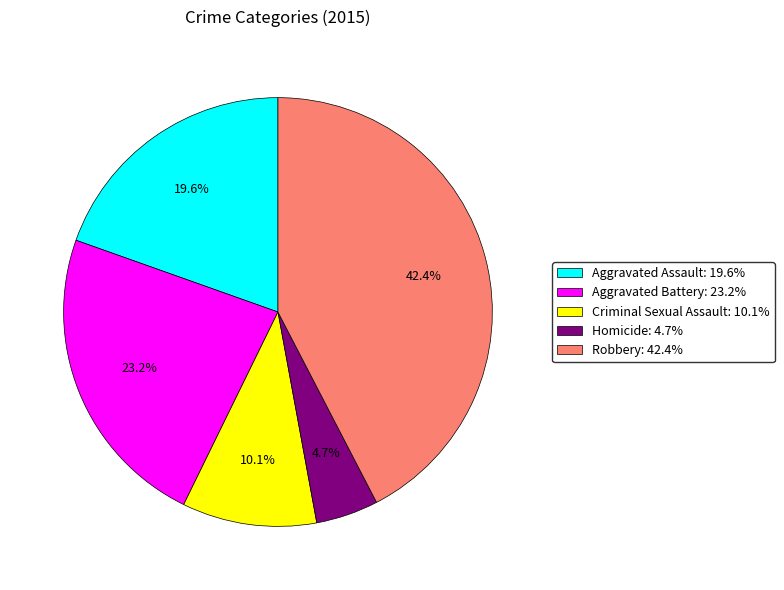

What percentage is the Criminal Sexual Assault slice, to the nearest percent?

10%